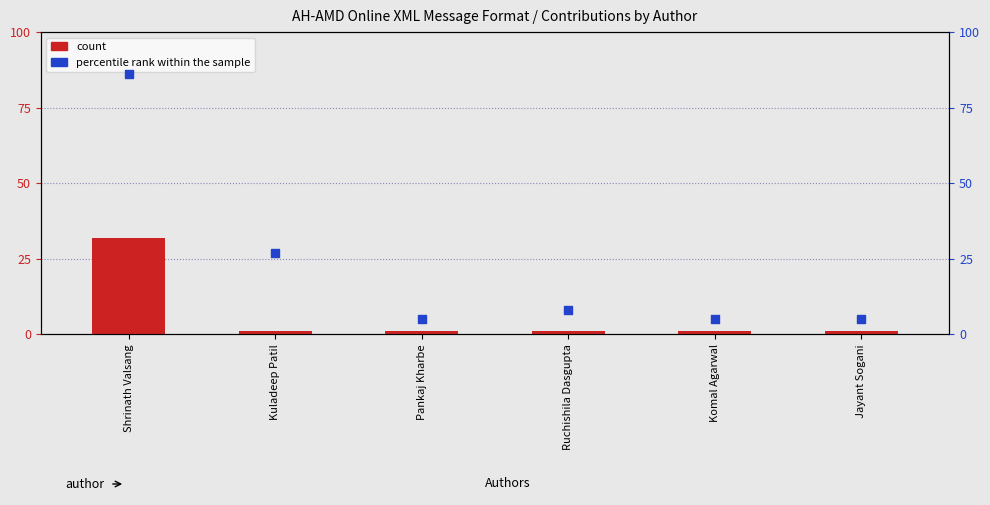

Which series has the largest total across all categories?

percentile rank within the sample